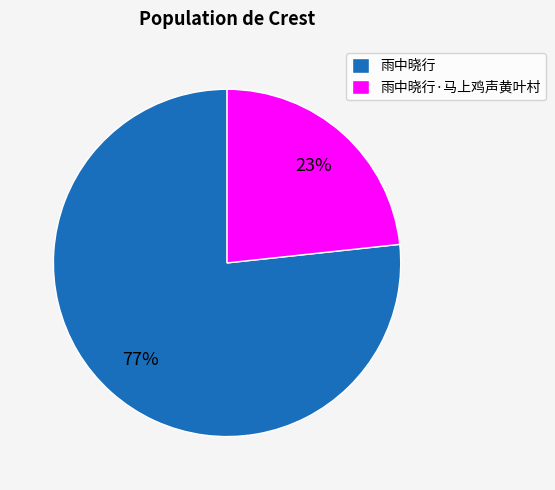

How many segments does this pie chart have?

2